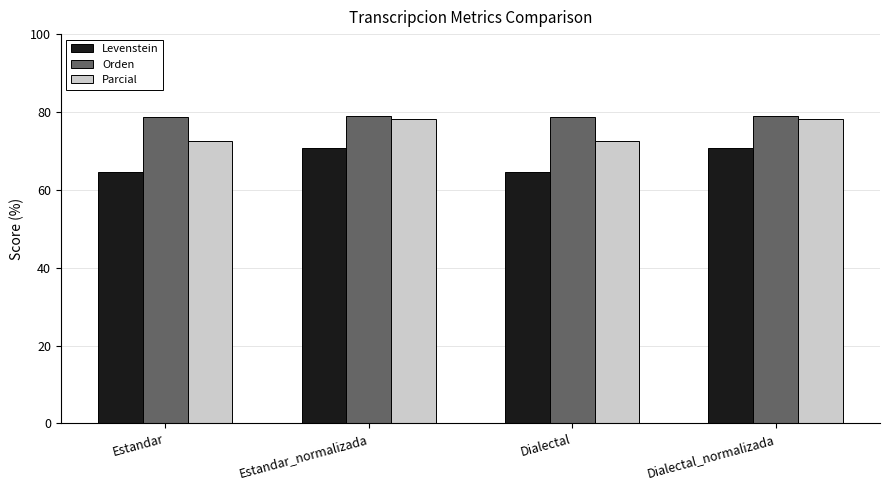

How many groups of bars are there?

4